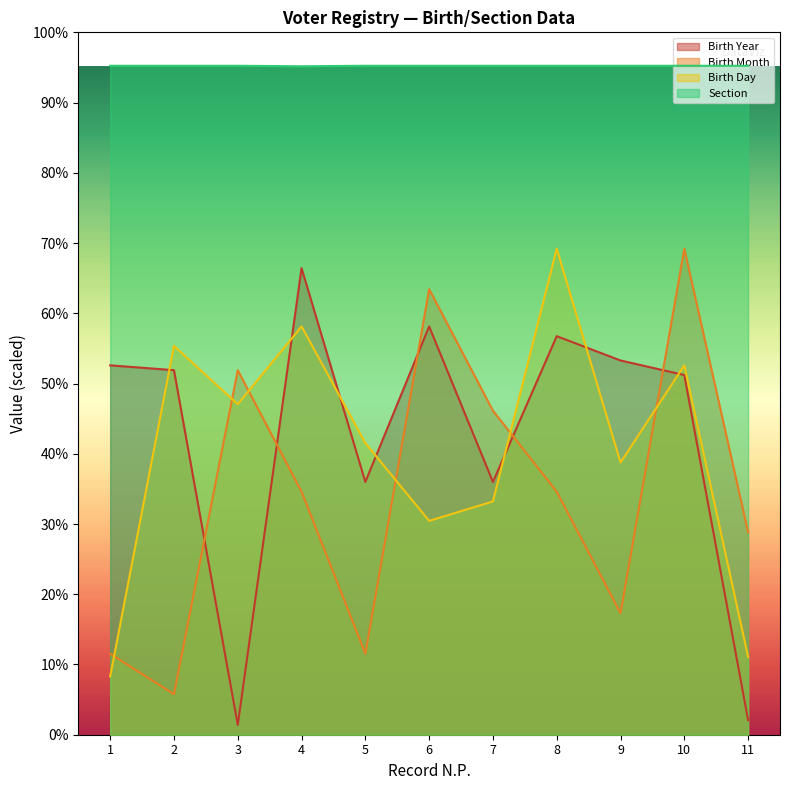

What is the difference between the highest and lowest values at 5?

3629